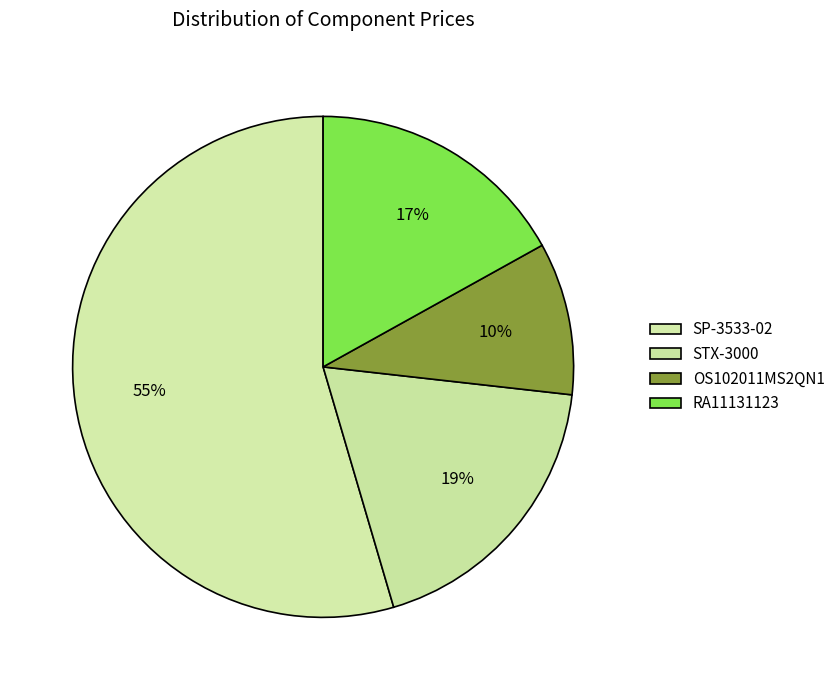

To the nearest percent, what portion does RA11131123 represent?

17%